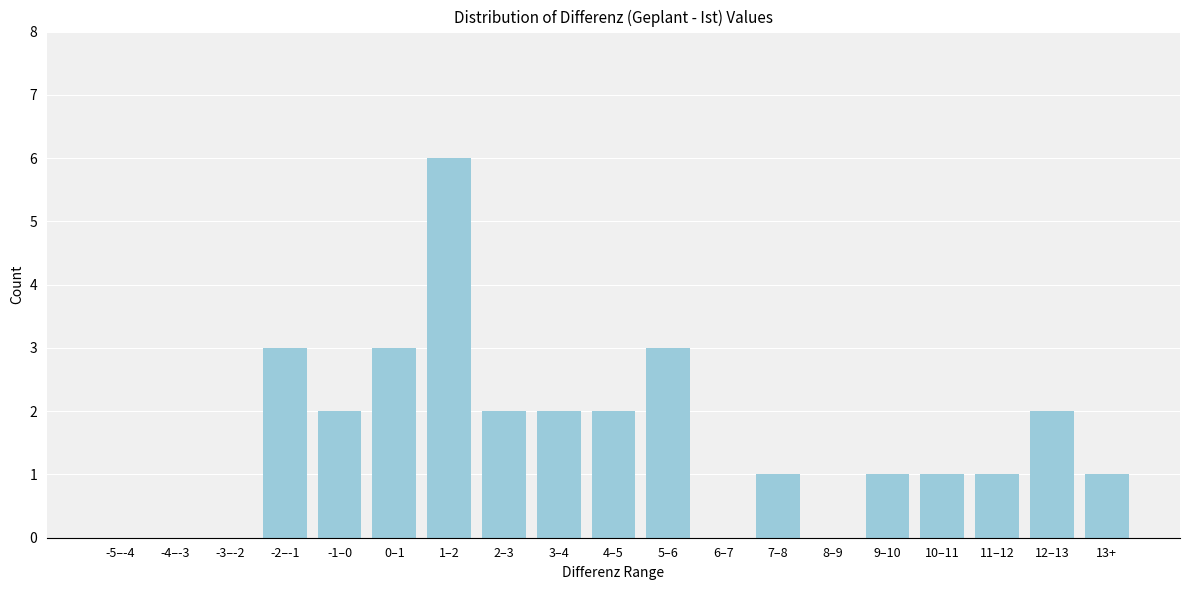

Reading left to right, what are all the values shown in this chart?

-5–-4=0	-4–-3=0	-3–-2=0	-2–-1=3	-1–0=2	0–1=3	1–2=6	2–3=2	3–4=2	4–5=2	5–6=3	6–7=0	7–8=1	8–9=0	9–10=1	10–11=1	11–12=1	12–13=2	13+=1